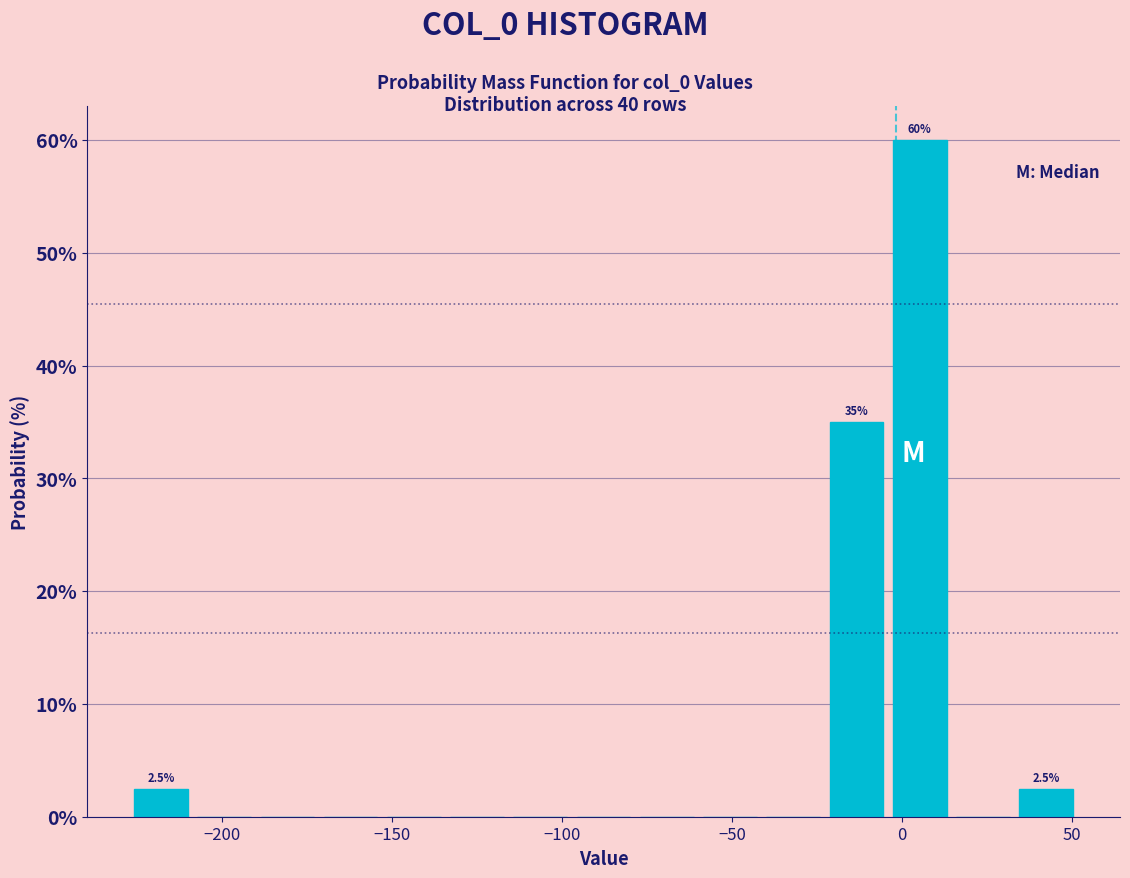

Read against the x-axis, roughly where is the centre of the tallest bar?

5